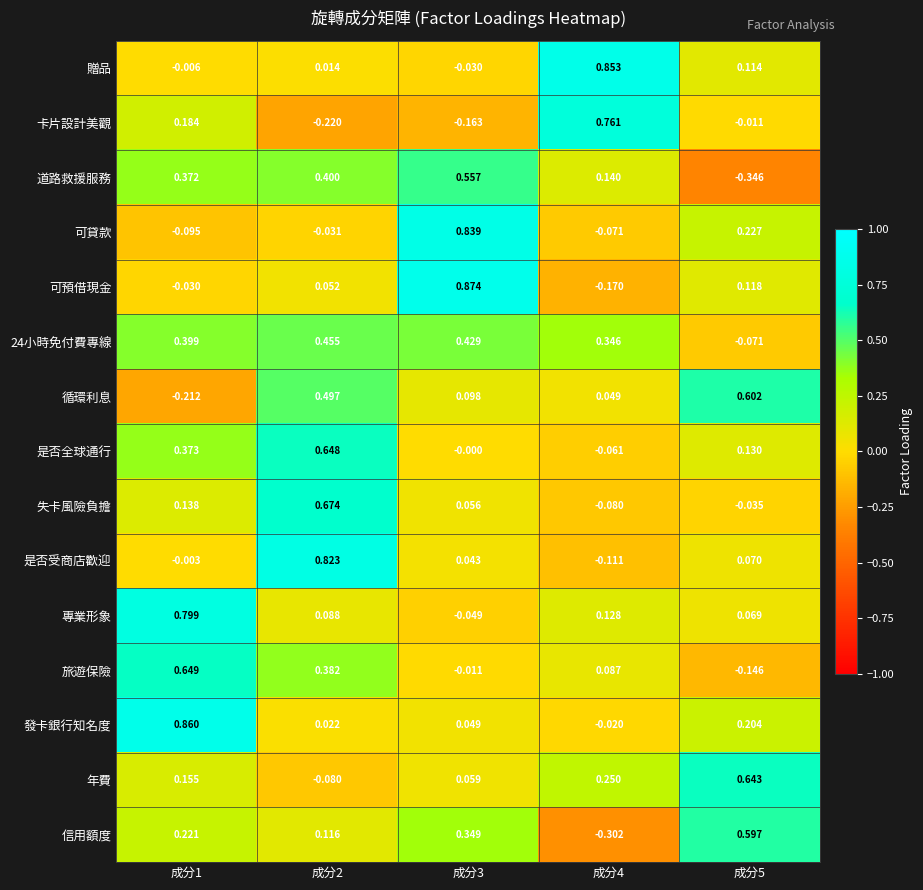

Which series changed the most between 成分2 and 成分4?

卡片設計美觀